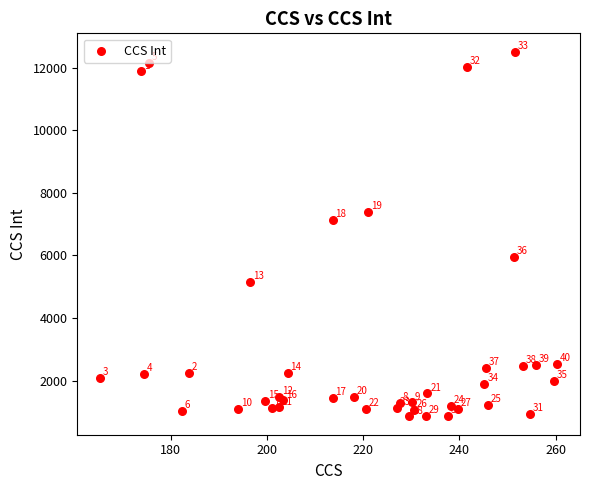

What Y value in the scatter plot is closest to 6682?

7143.4